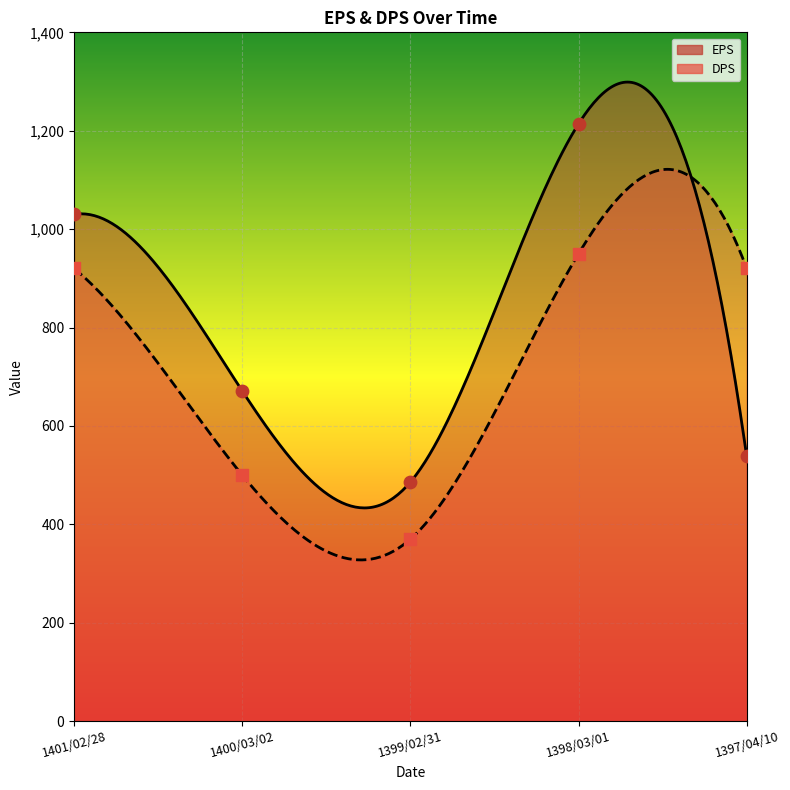

Which series contains the highest Y value?

EPS